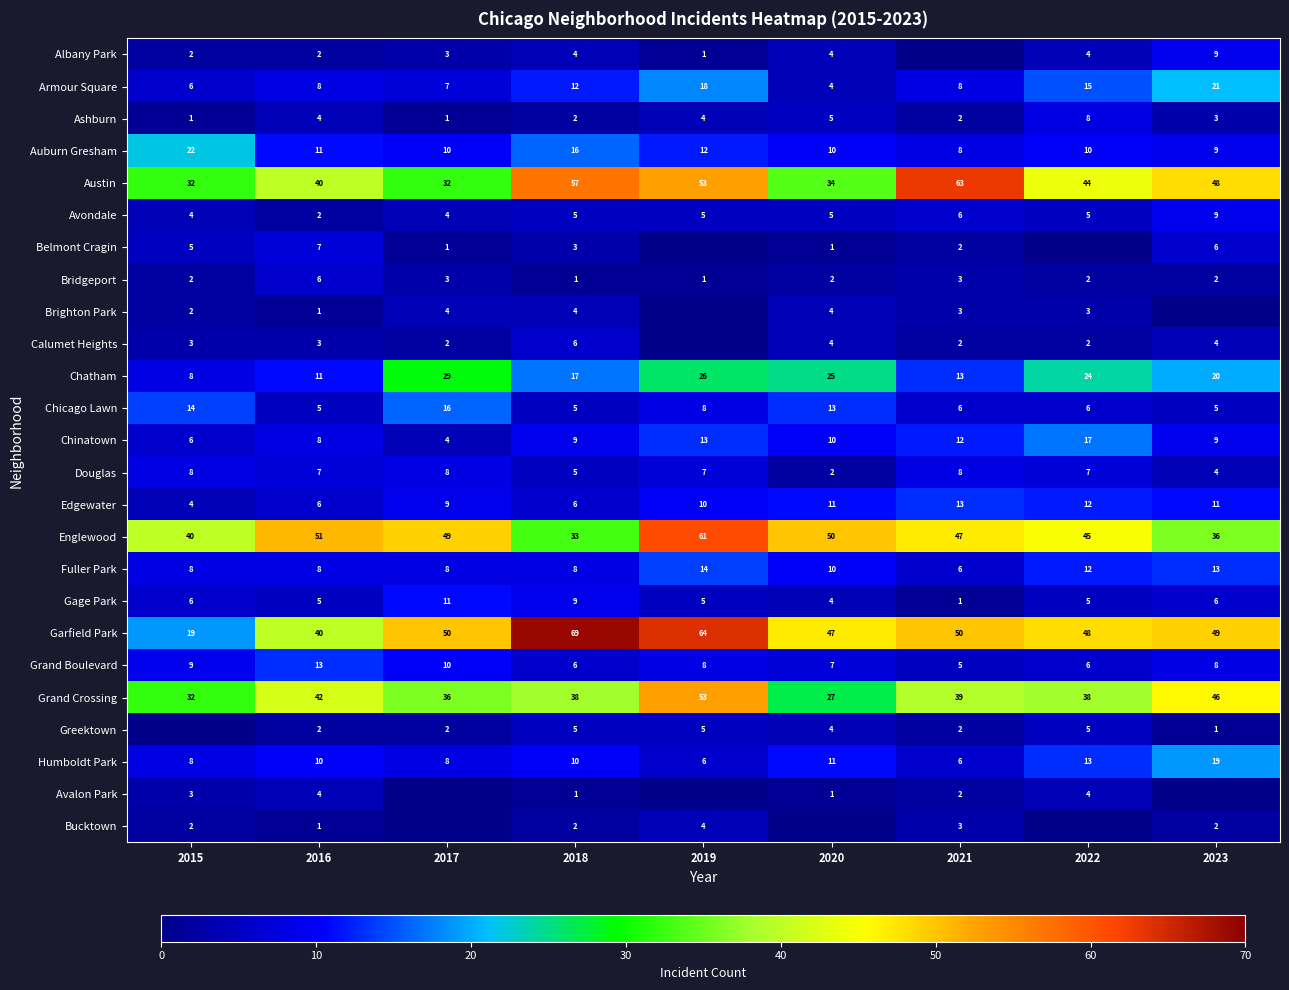

True or false: Englewood has a value of 44 at 2018.

False